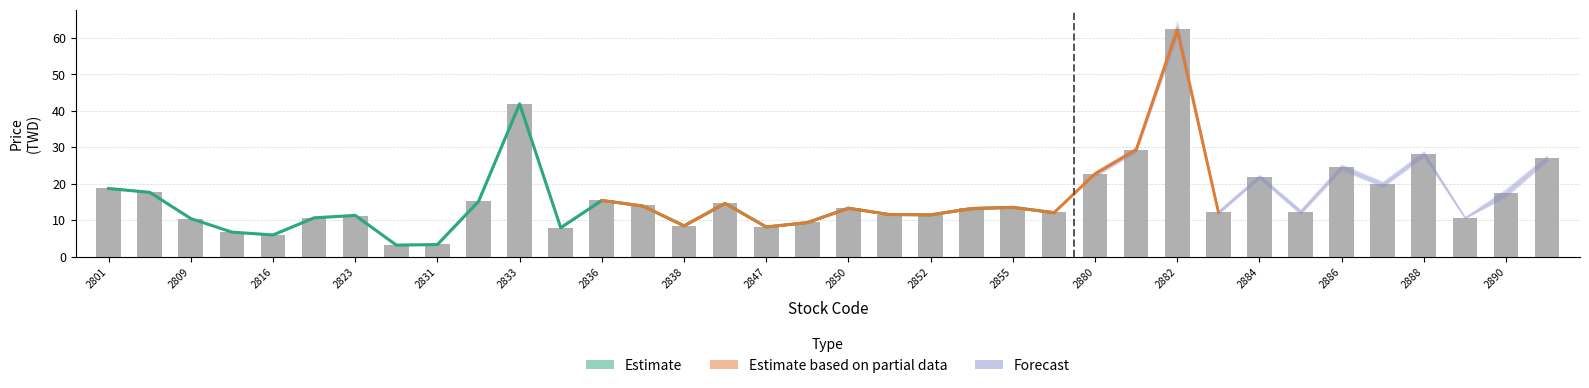

Which label corresponds to the largest value in the chart?

2882